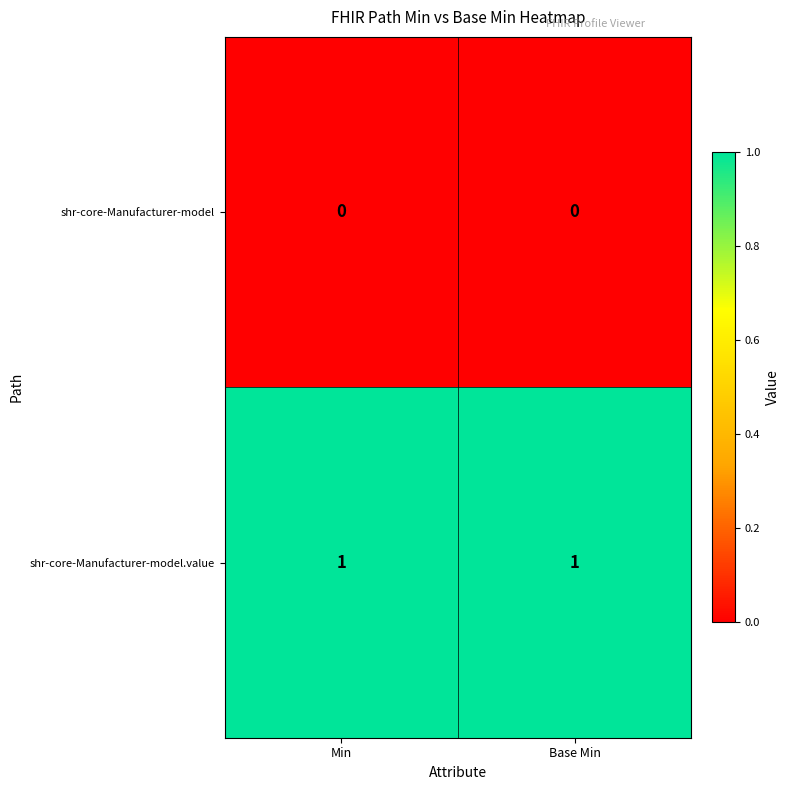

Reading left to right, what are all the values shown in this chart?

shr-core-Manufacturer-model: Min=0	Base Min=0
shr-core-Manufacturer-model.value: Min=1	Base Min=1